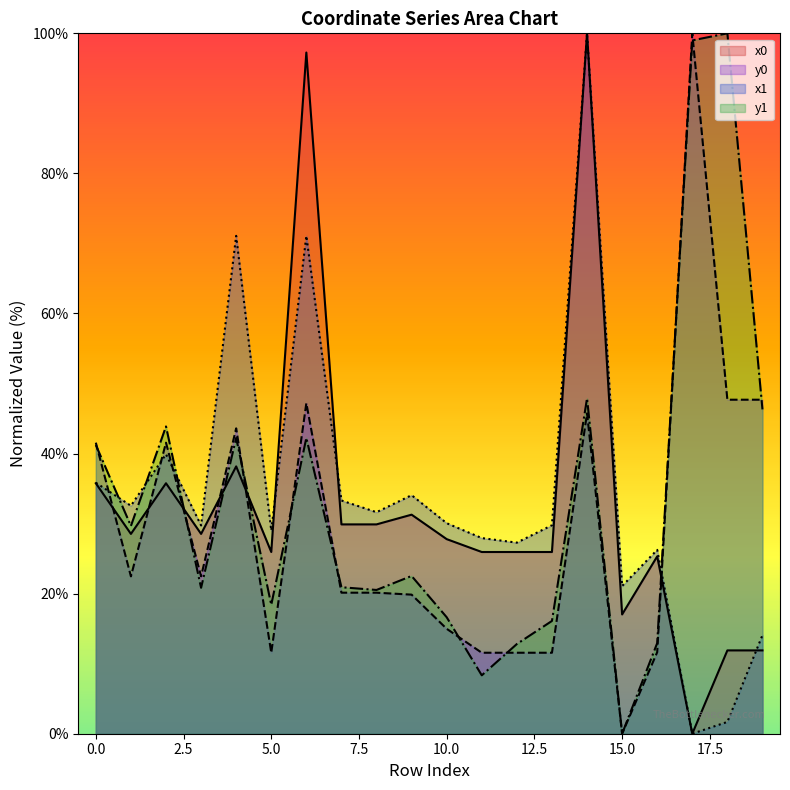

List the labels in order of x0 value, largest first.

14, 6, 4, 0, 2, 9, 7, 8, 1, 3, 10, 5, 11, 12, 13, 16, 15, 18, 19, 17